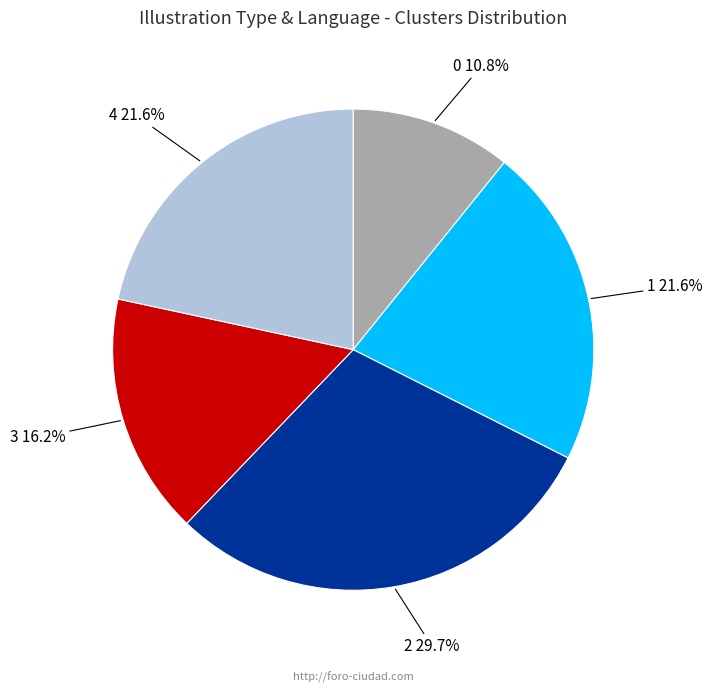

Is there a majority slice in this chart?

No